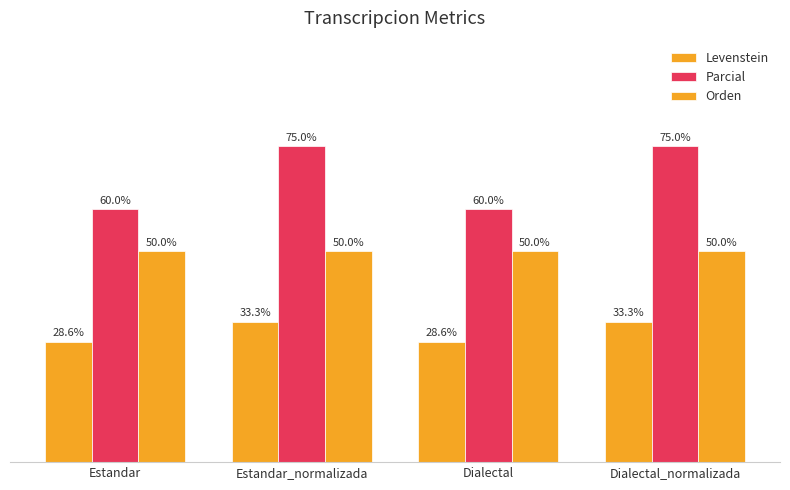

Does the chart contain any negative values?

No